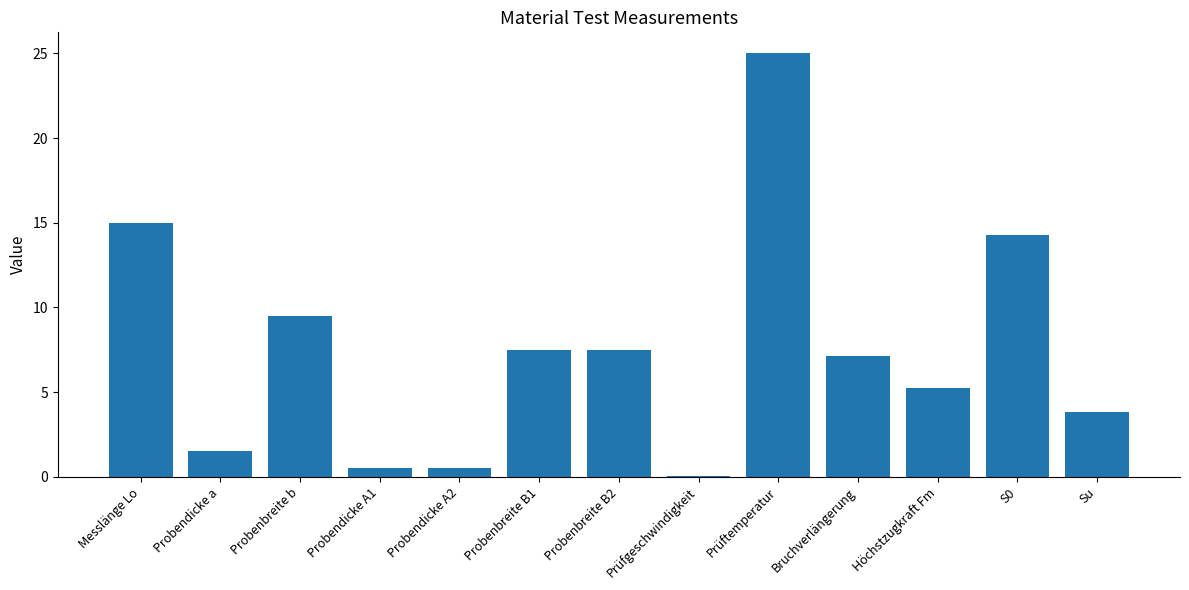

What is the sum of all values?

97.5